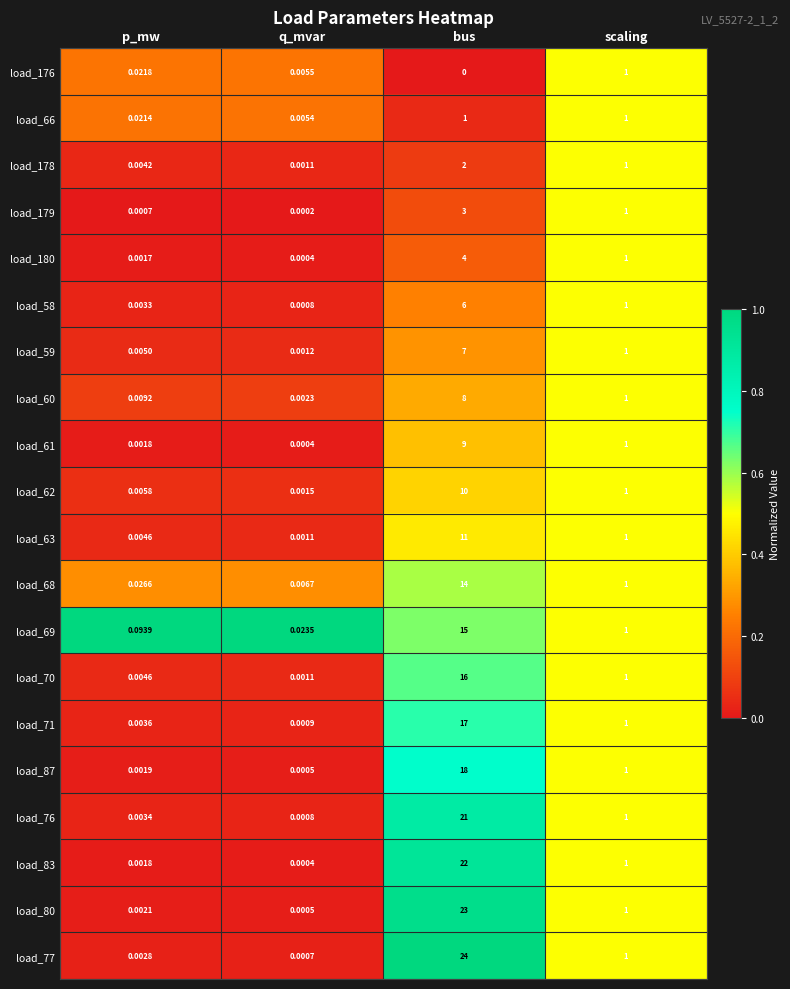

At how many categories does at least one series exceed 0?

4